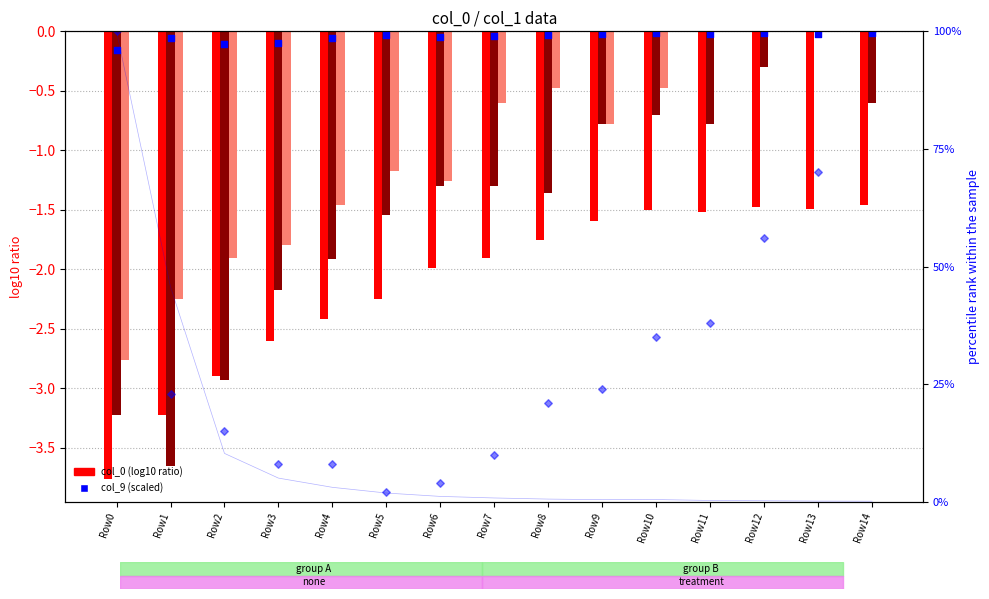

Which series contains the highest Y value?

col_1 (norm%)